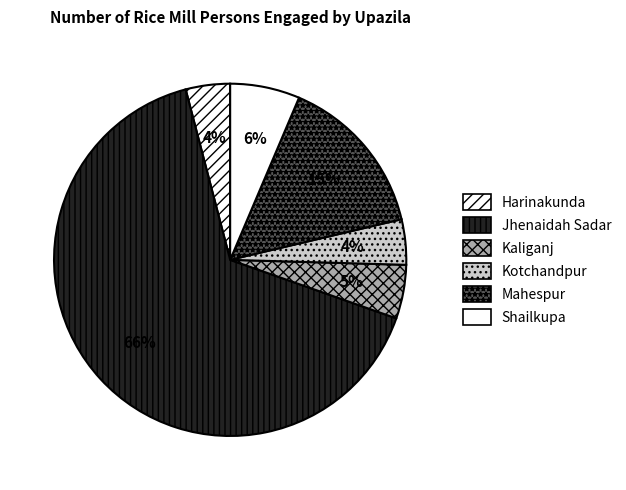

What percentage is the Kotchandpur slice, to the nearest percent?

4%